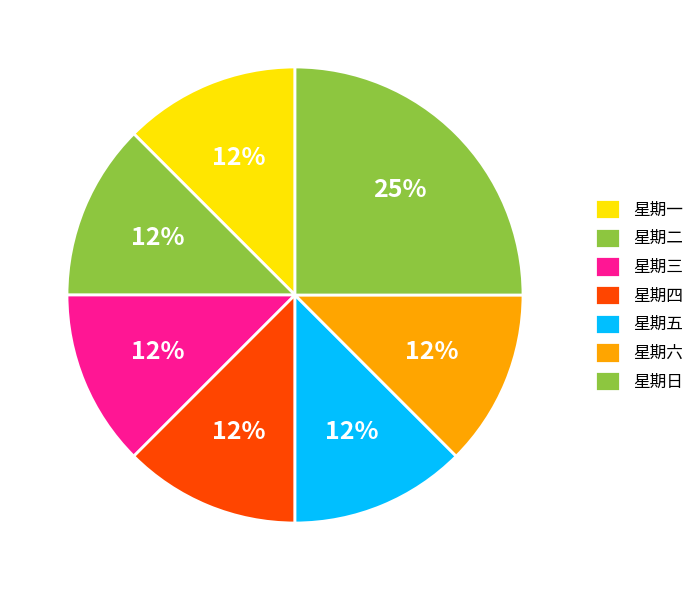

Is there a majority slice in this chart?

No